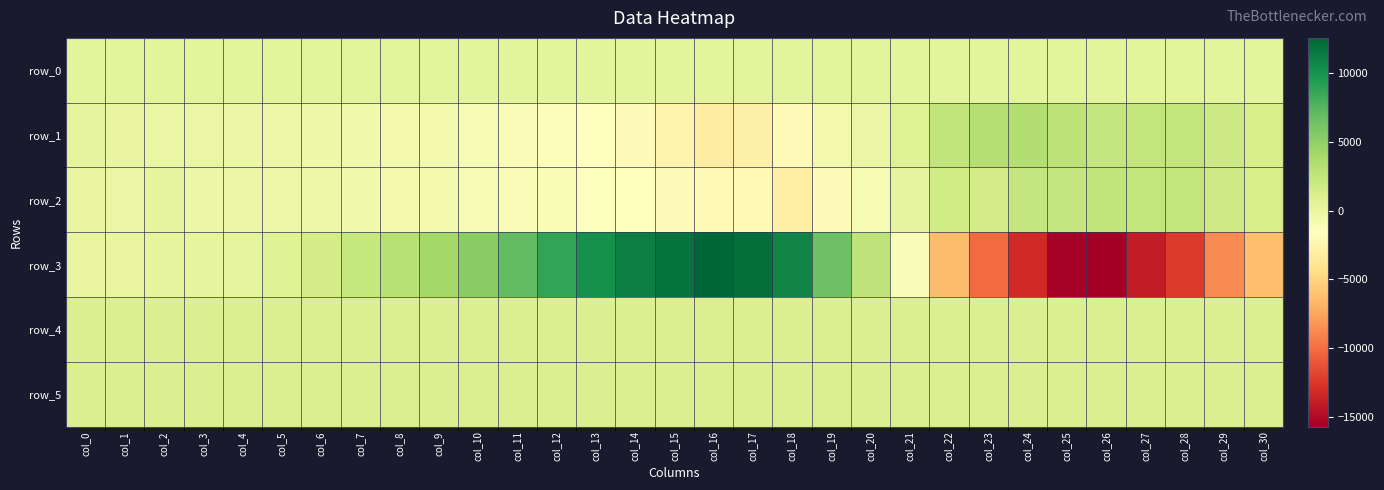

The value of row_2 at col_24 is 2334.0. True or false?

True